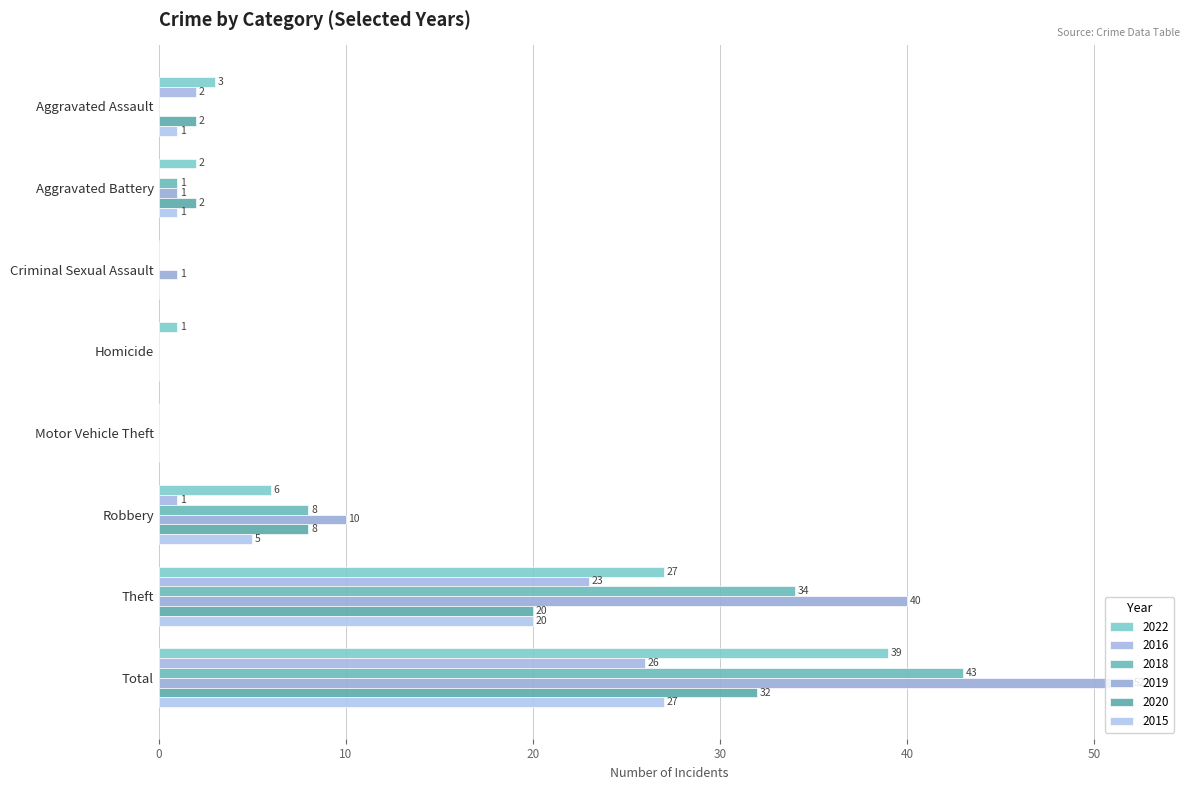

What is the approximate value of 2022 at Homicide?

1